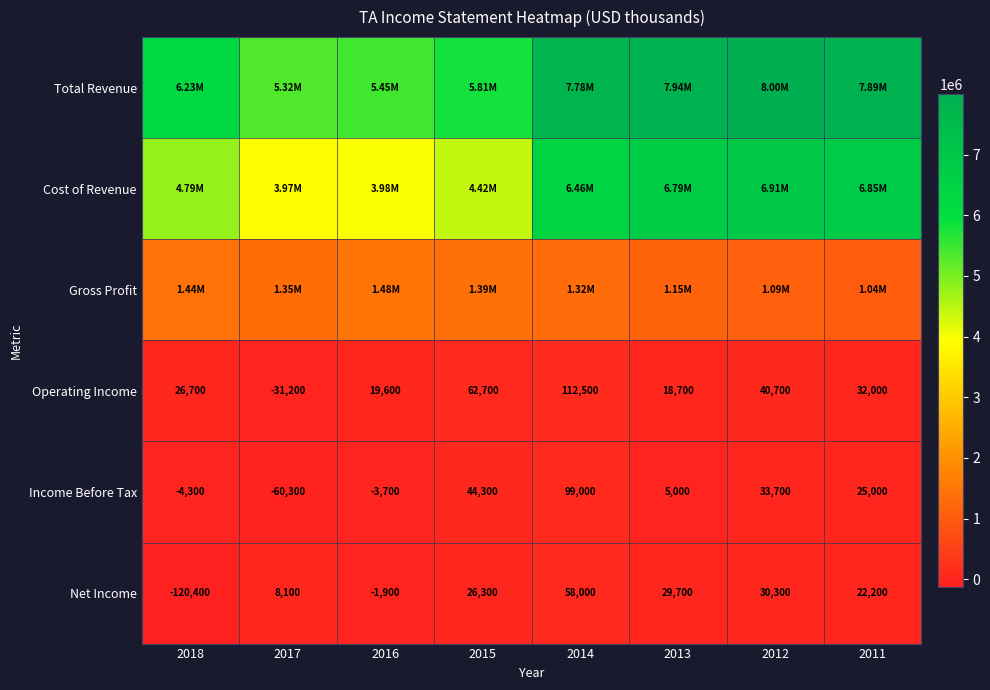

What is the difference between the Net Income values at 2017 and 2011?

14100